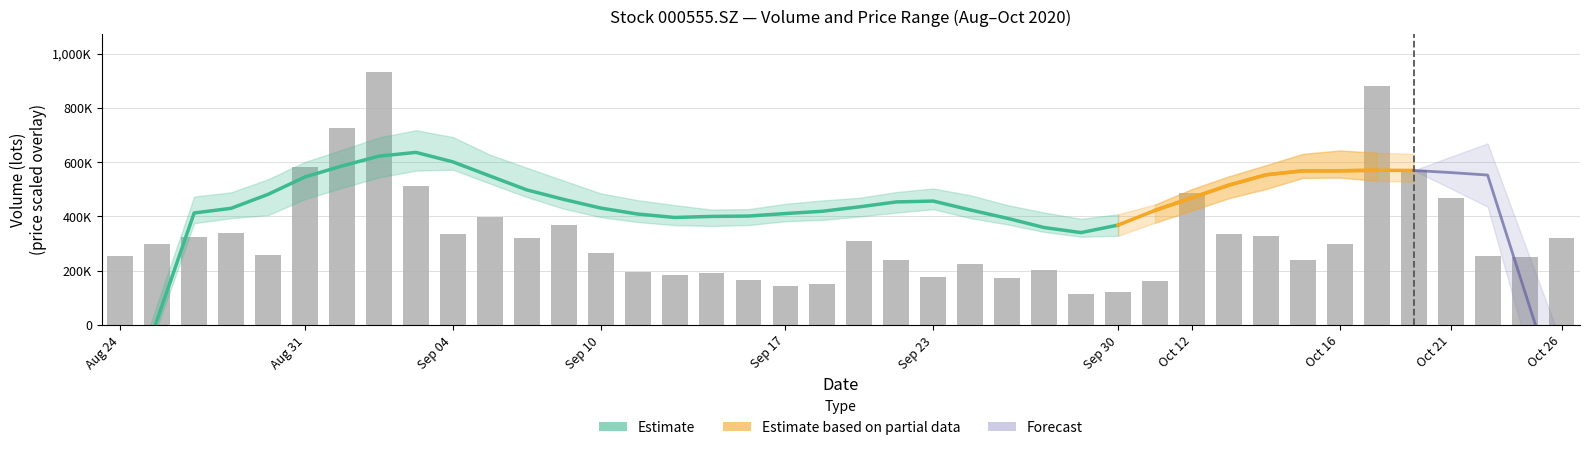

Is it true that low equals 17.5 at 20200923?

True